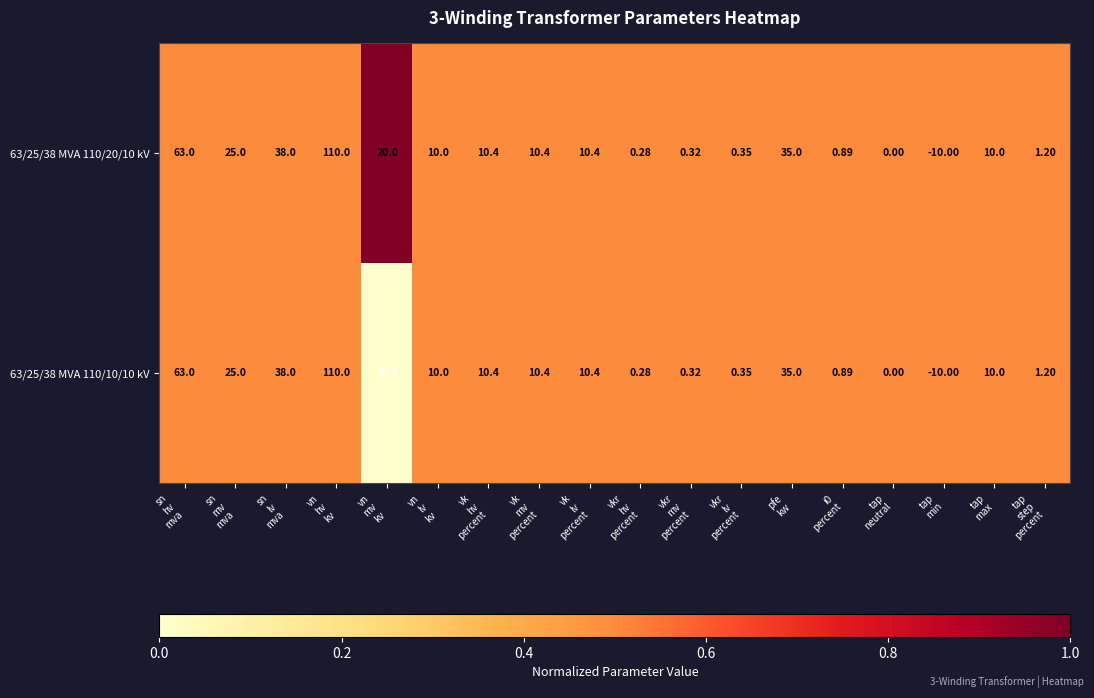

How many data points does each series have?

18